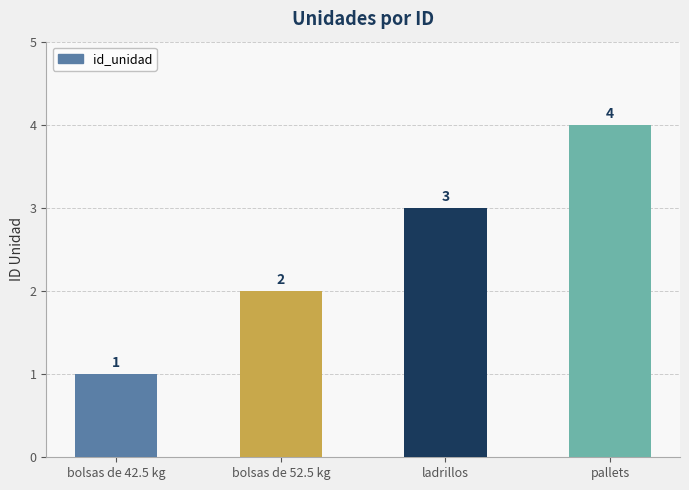

Rank the categories by value from lowest to highest.

bolsas de 42.5 kg, bolsas de 52.5 kg, ladrillos, pallets